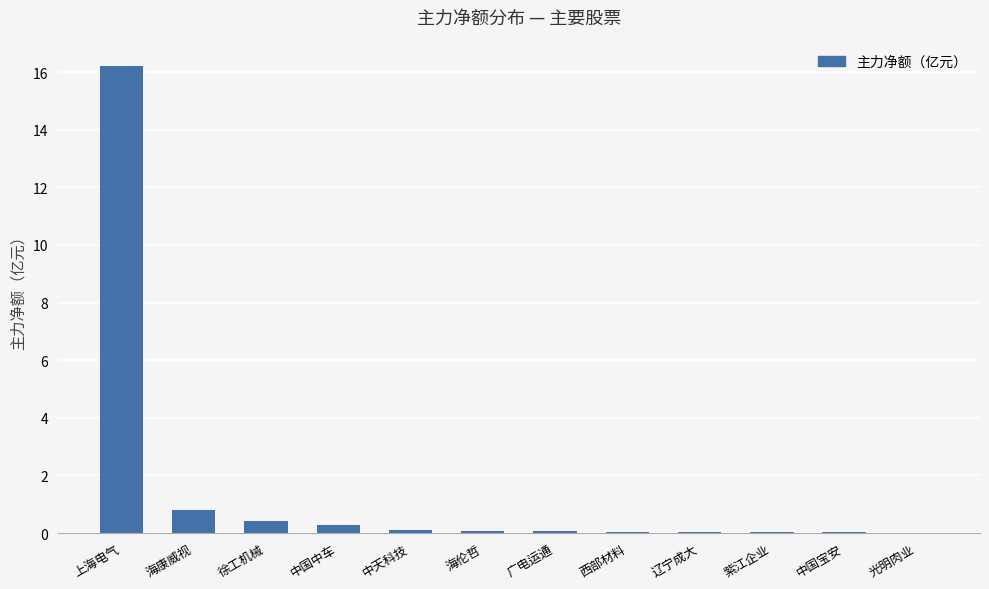

What is the average value?

1.5